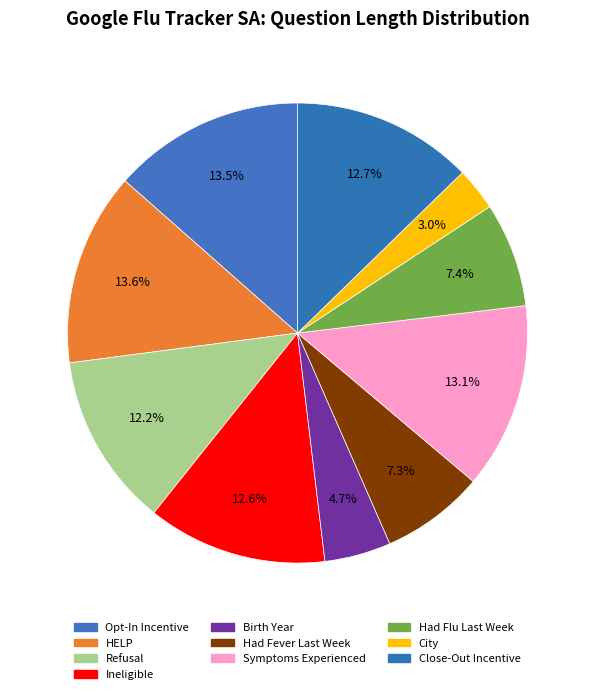

What portion of the pie excludes Symptoms Experienced?

86.9%